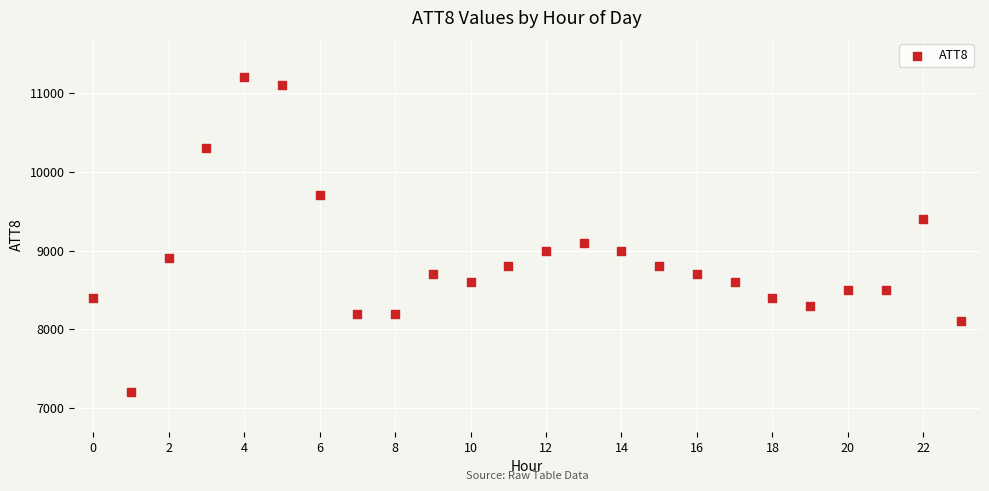

What Y value in the scatter plot is closest to 9200?

9100